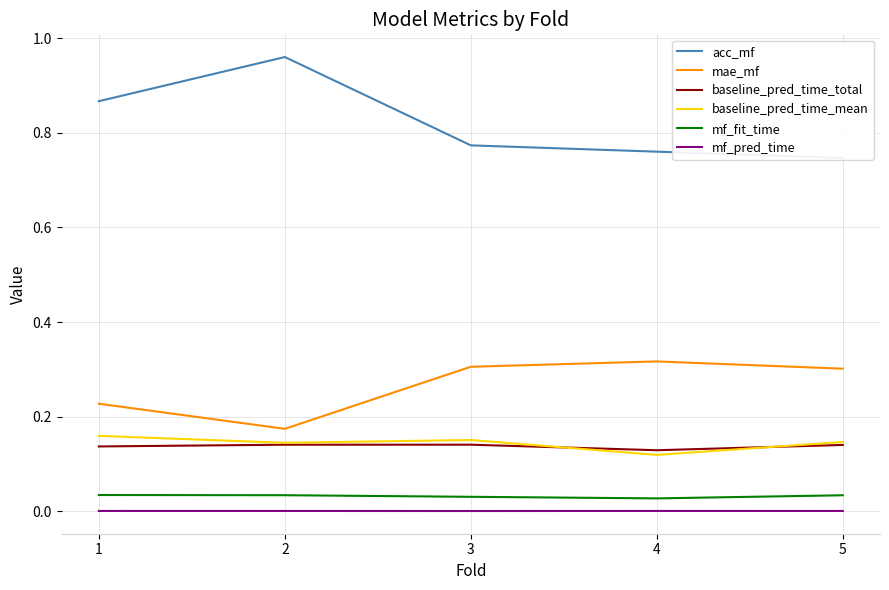

What are all the series names shown in the legend?

acc_mf, mae_mf, baseline_pred_time_total, baseline_pred_time_mean, mf_fit_time, mf_pred_time